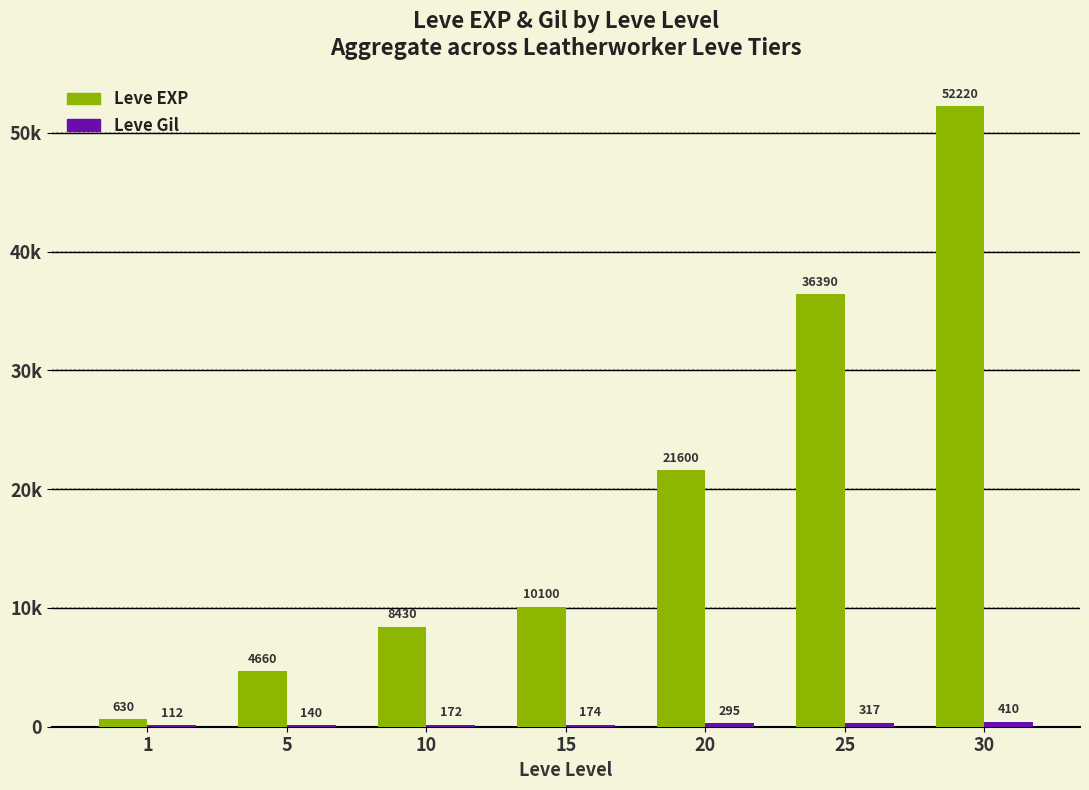

Rank the categories by Leve EXP value from highest to lowest.

30, 25, 20, 15, 10, 5, 1